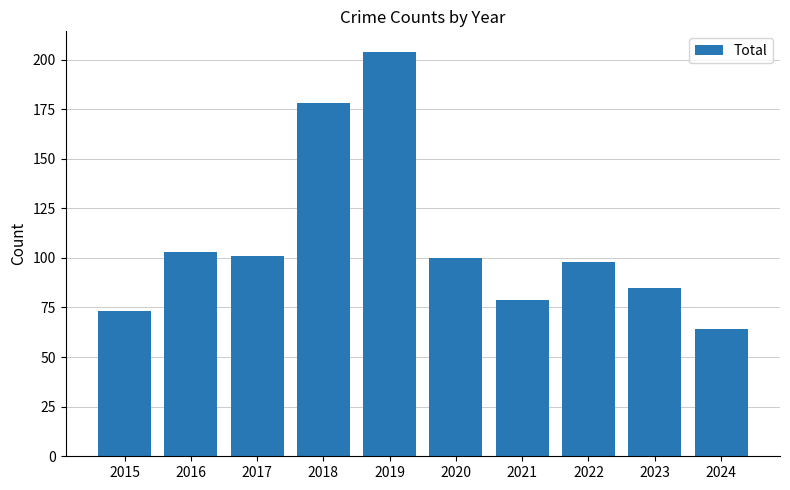

Count the number of categories in the chart.

10